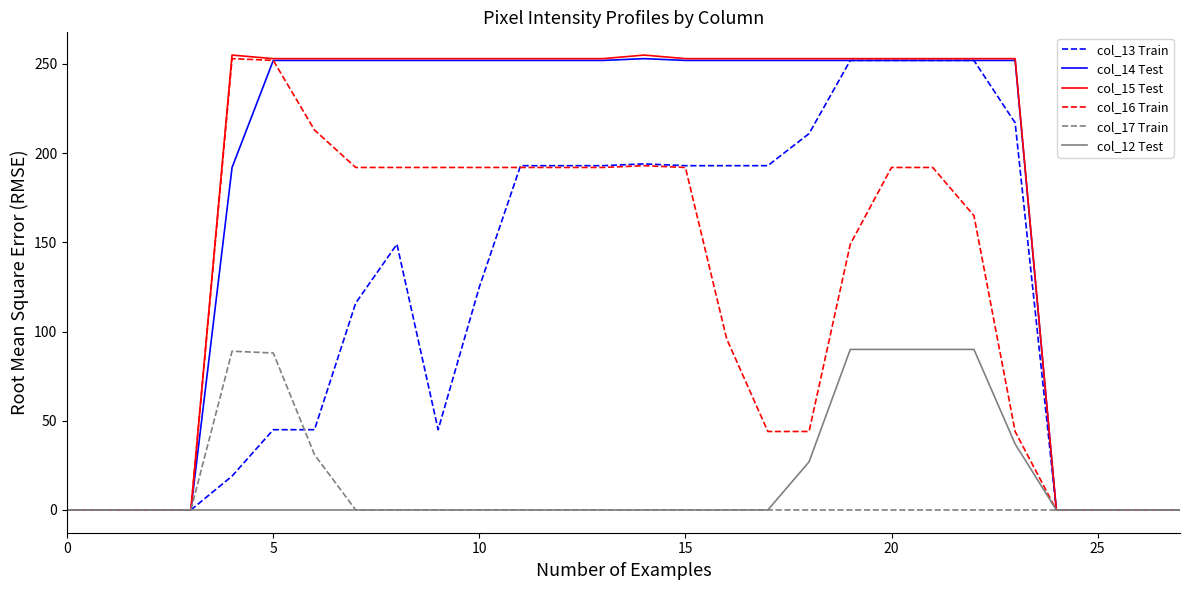

What is the difference between the maximum and minimum values in the col_13 Train series?

252